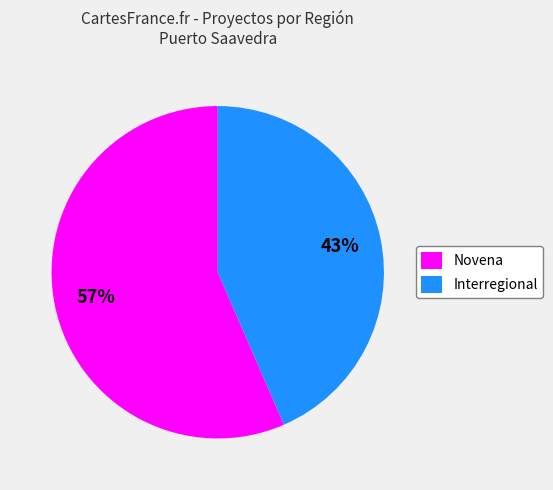

Do Novena and Interregional together represent more than half of the pie?

Yes